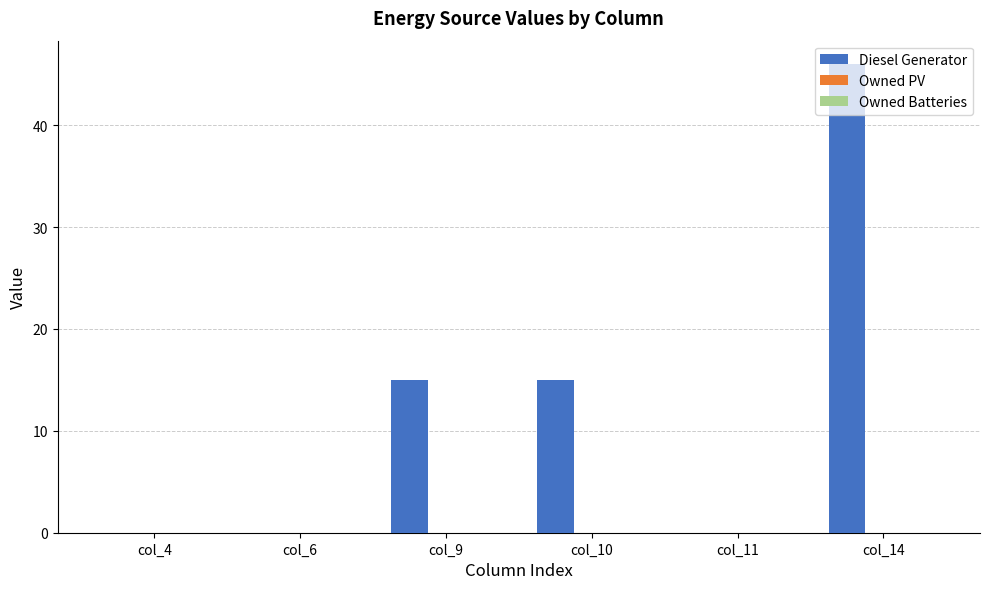

What is the sum of all values?

76